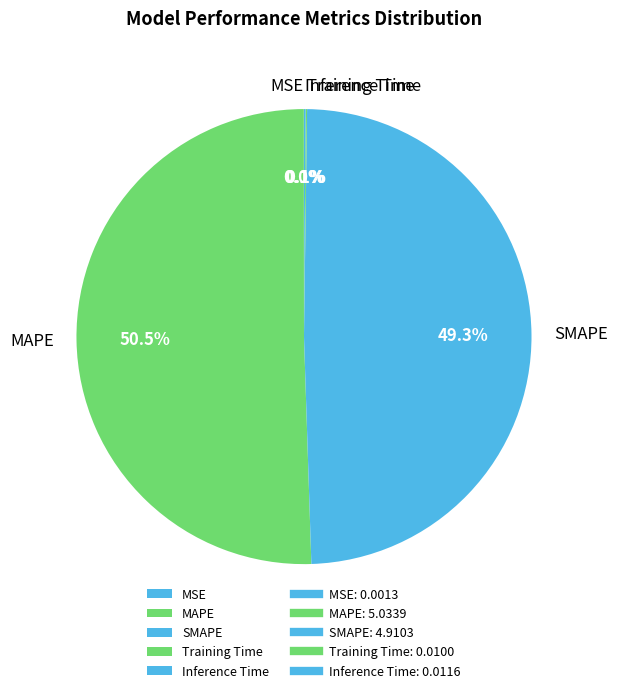

What percentage do SMAPE and MAPE together represent?

99.8%